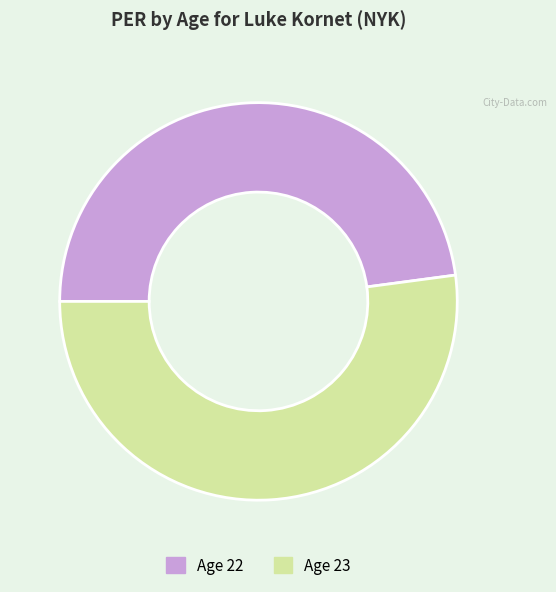

Which category has the biggest portion of the pie?

Age 23